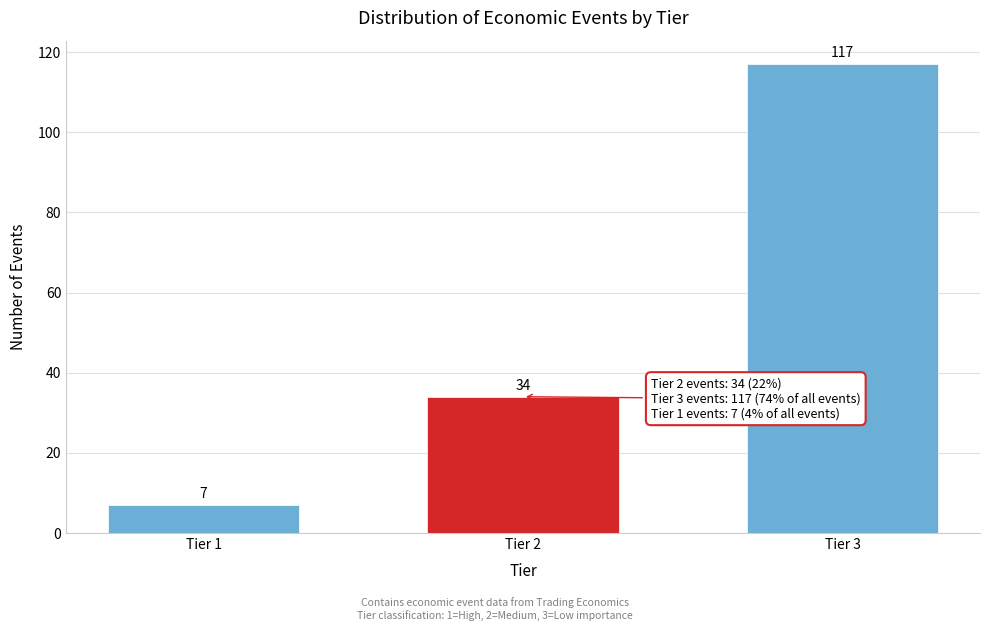

Reading right to left, list all the values displayed in this chart.

117	34	7